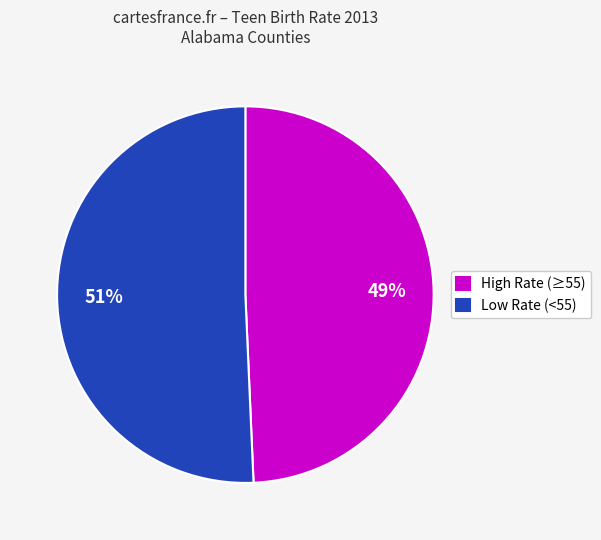

To the nearest percent, what percentage of the pie is High Rate (≥55)?

49%